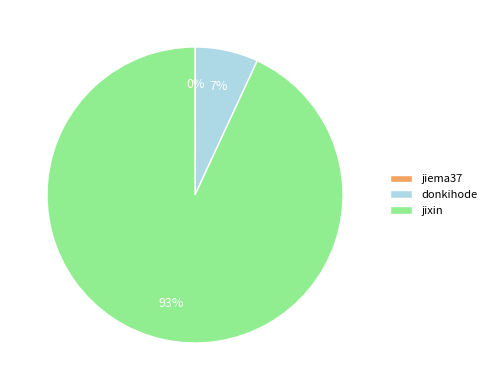

To the nearest percent, what is the difference between the largest and smallest slice percentages?

93%